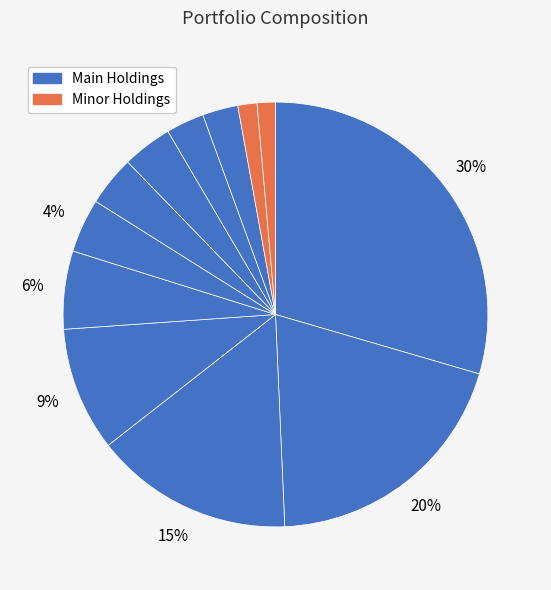

Count the number of slices in the pie.

12